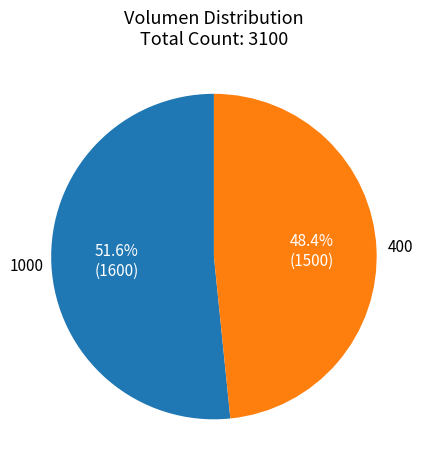

To the nearest percent, what is the difference between the largest and smallest slice percentages?

3%